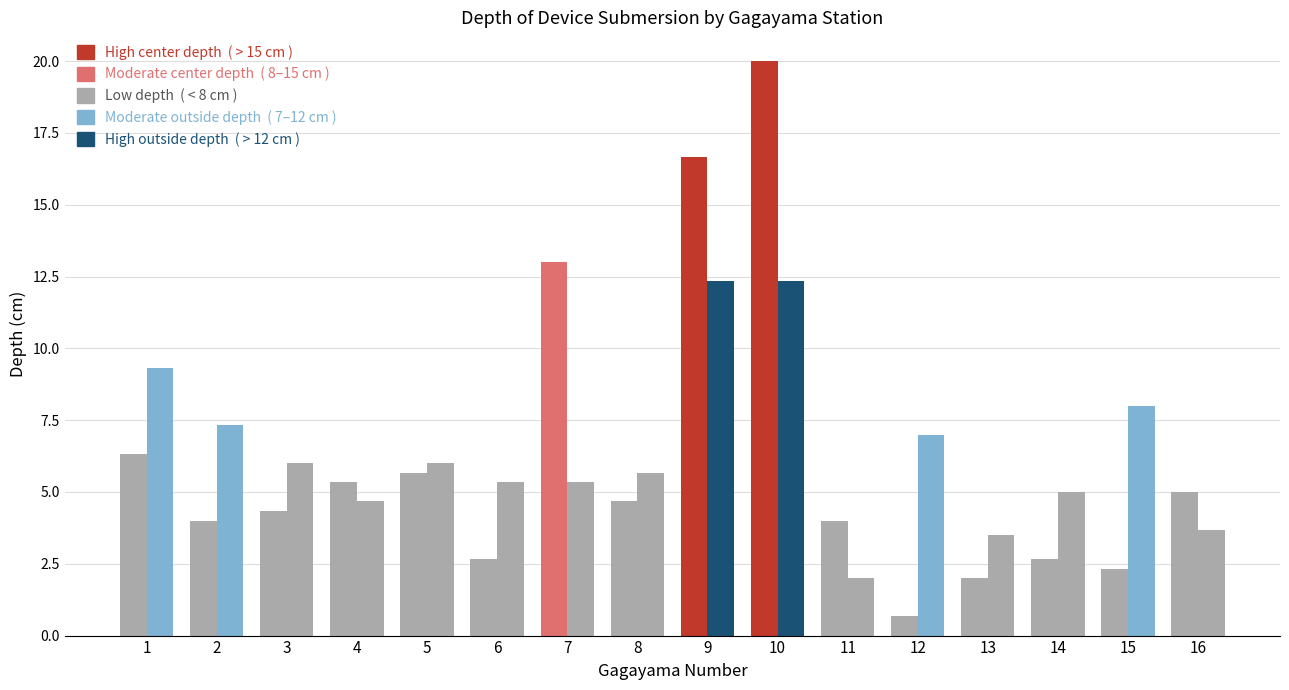

What is the spread (max minus min) of values at 1?

3.0